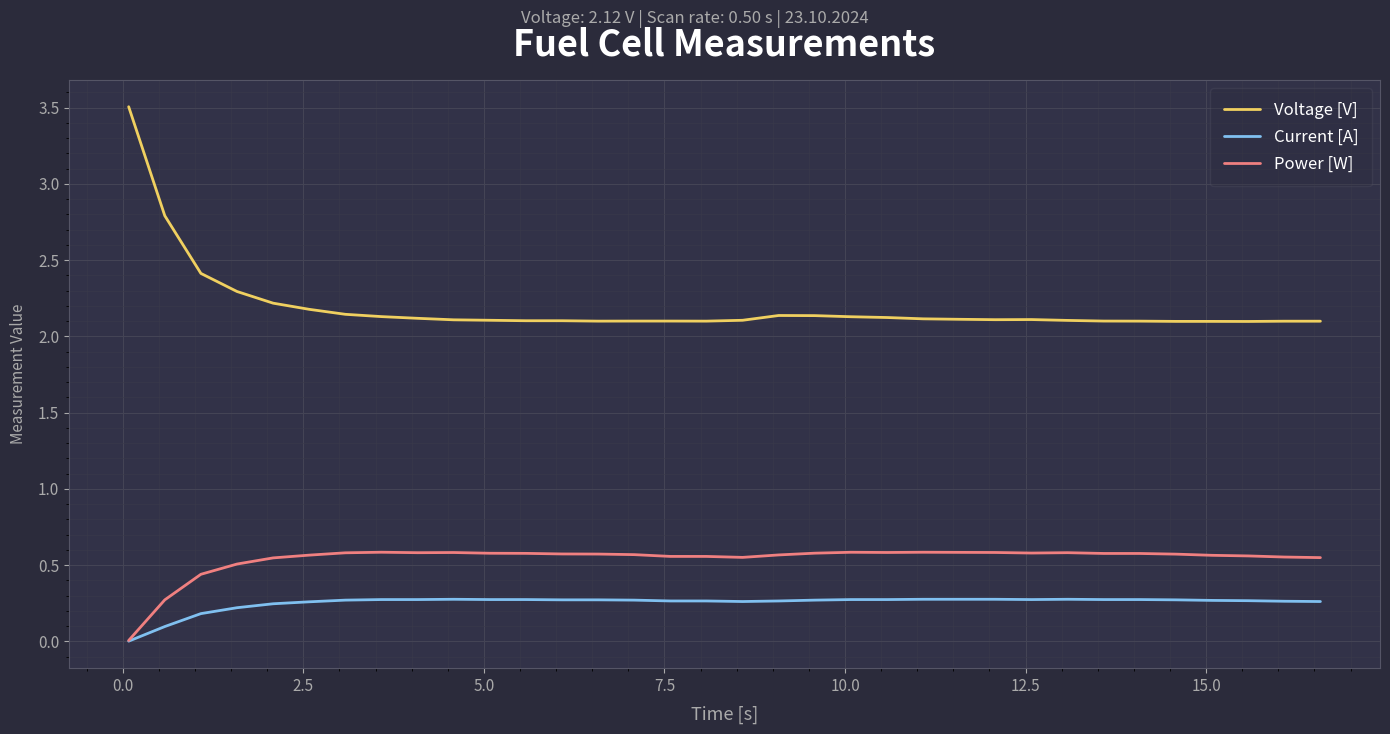

Which series has the largest range (max minus min)?

Voltage [V]